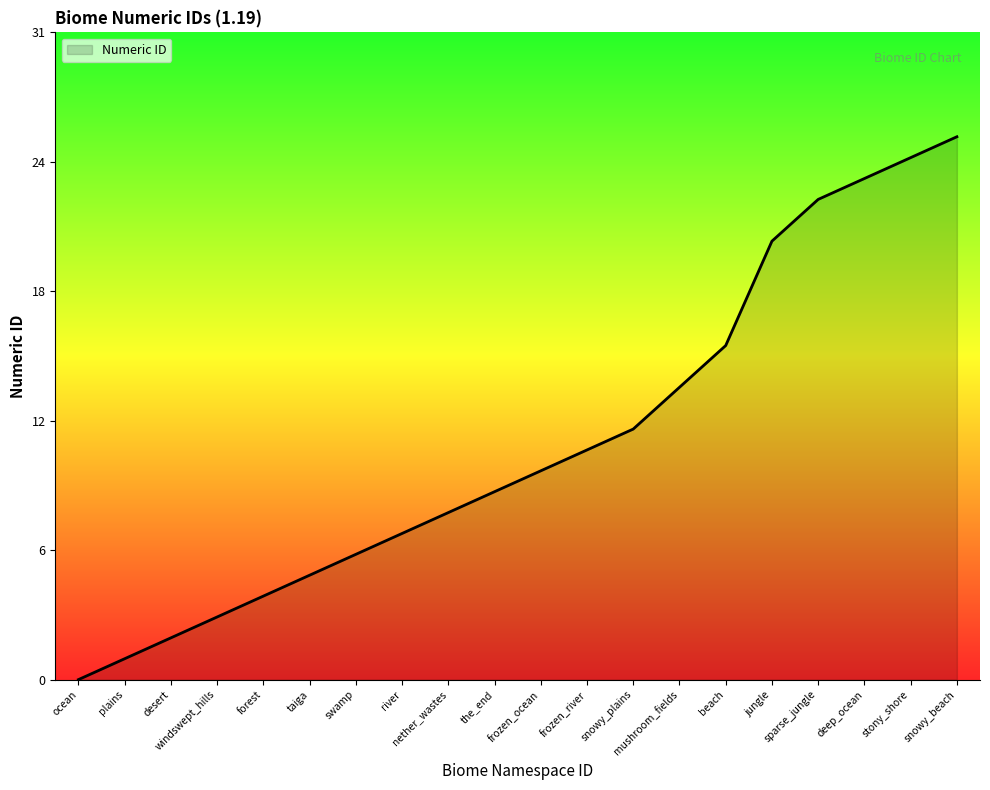

Is it true that the value at windswept_hills is 5?

False